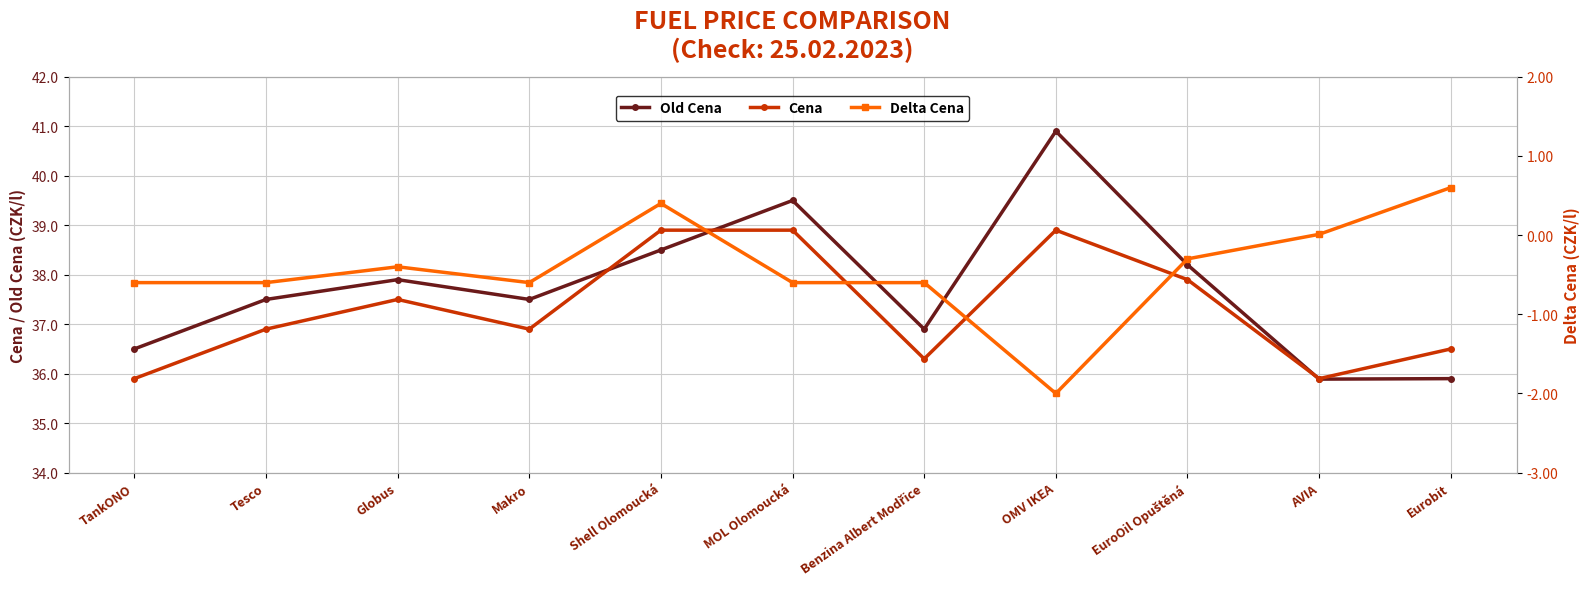

What is the value of the Old Cena point at the 10th from the left?

35.9